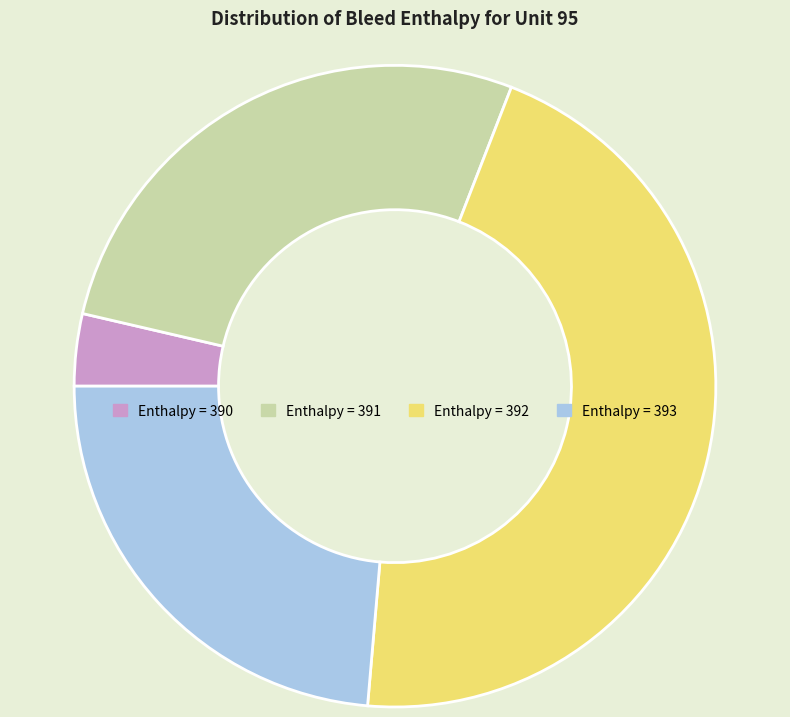

Is there any slice that represents more than half of the pie?

No